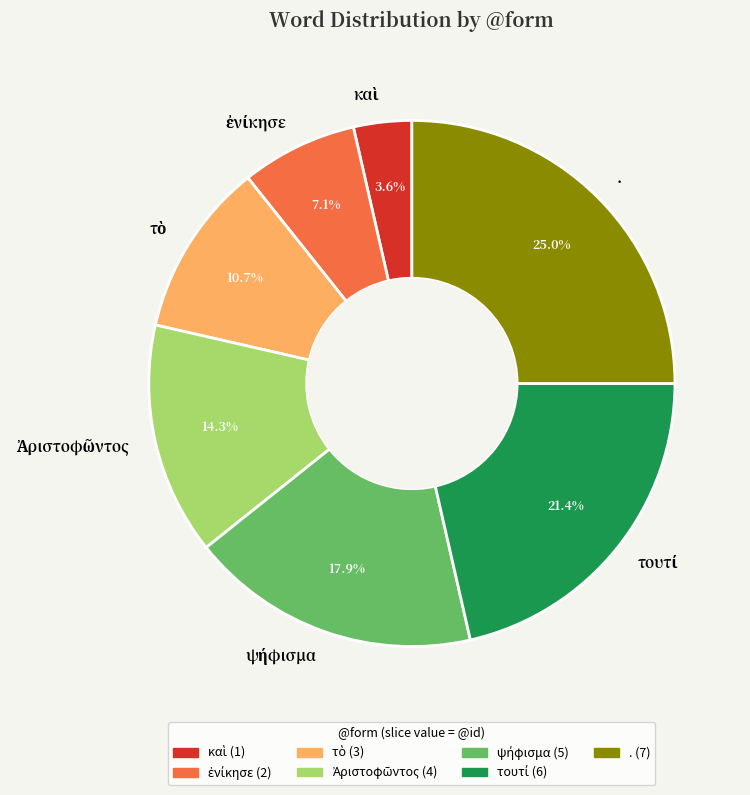

What is the largest slice in the pie chart?

.